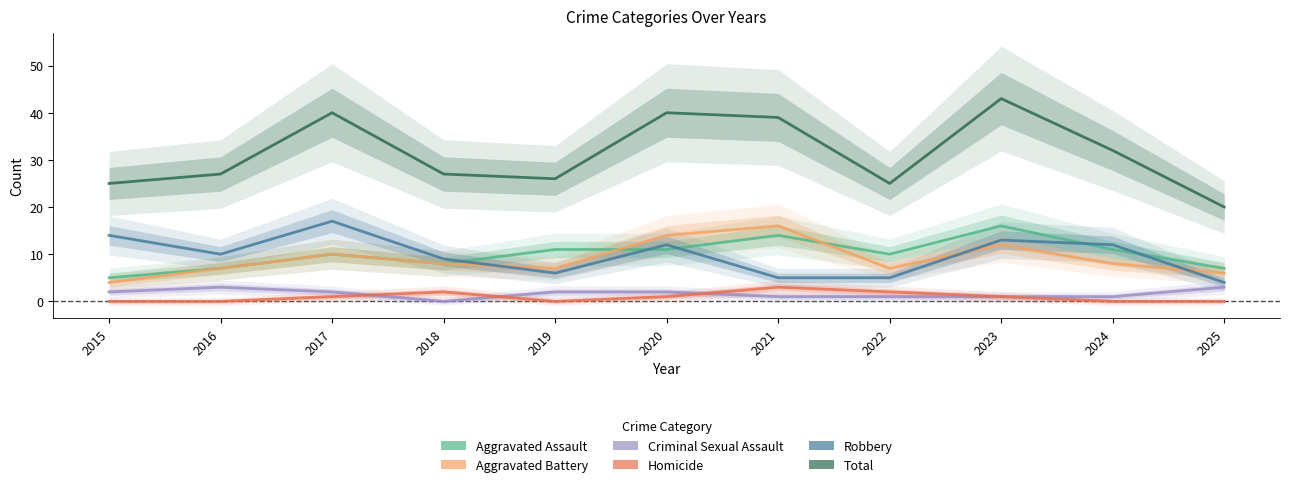

Is the value of Aggravated Assault at 2016 greater than the value of Homicide at 2022?

Yes